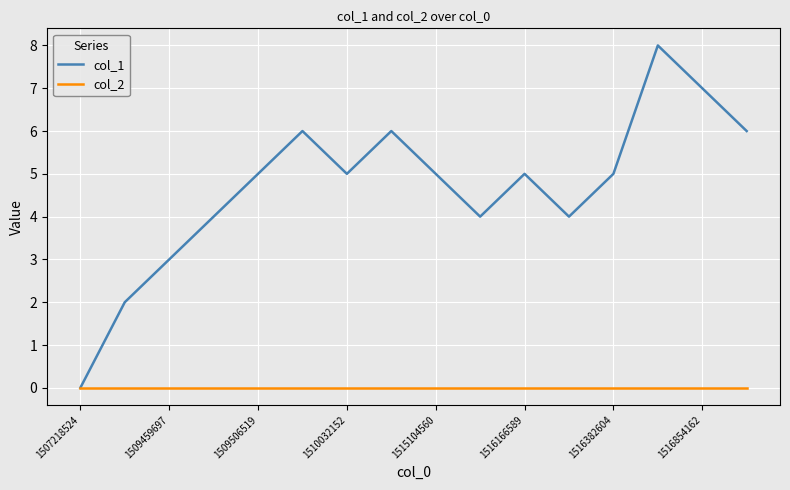

Rank the series by their average value, from lowest to highest.

col_2, col_1